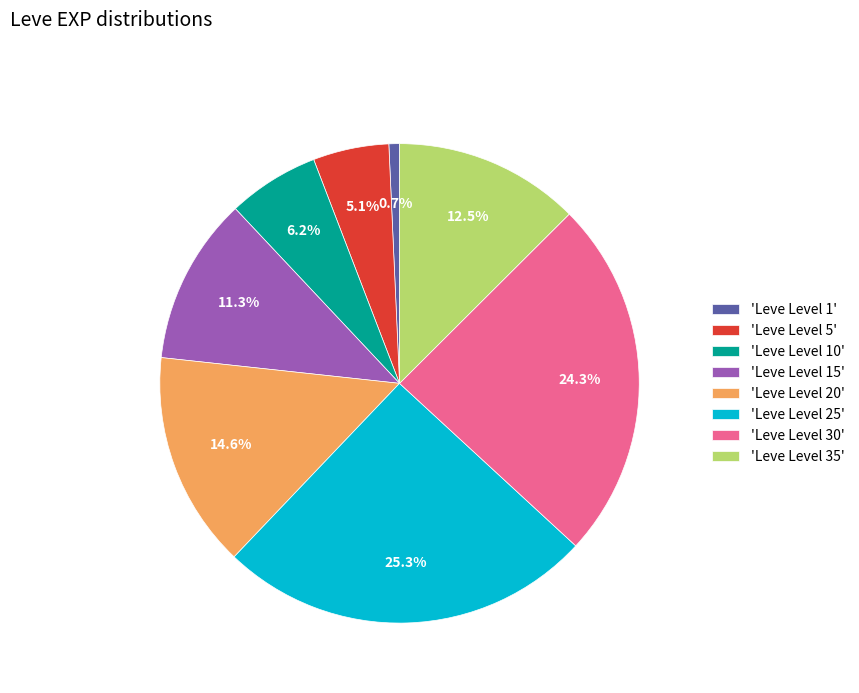

Is 'Leve Level 5' the majority of the pie?

No